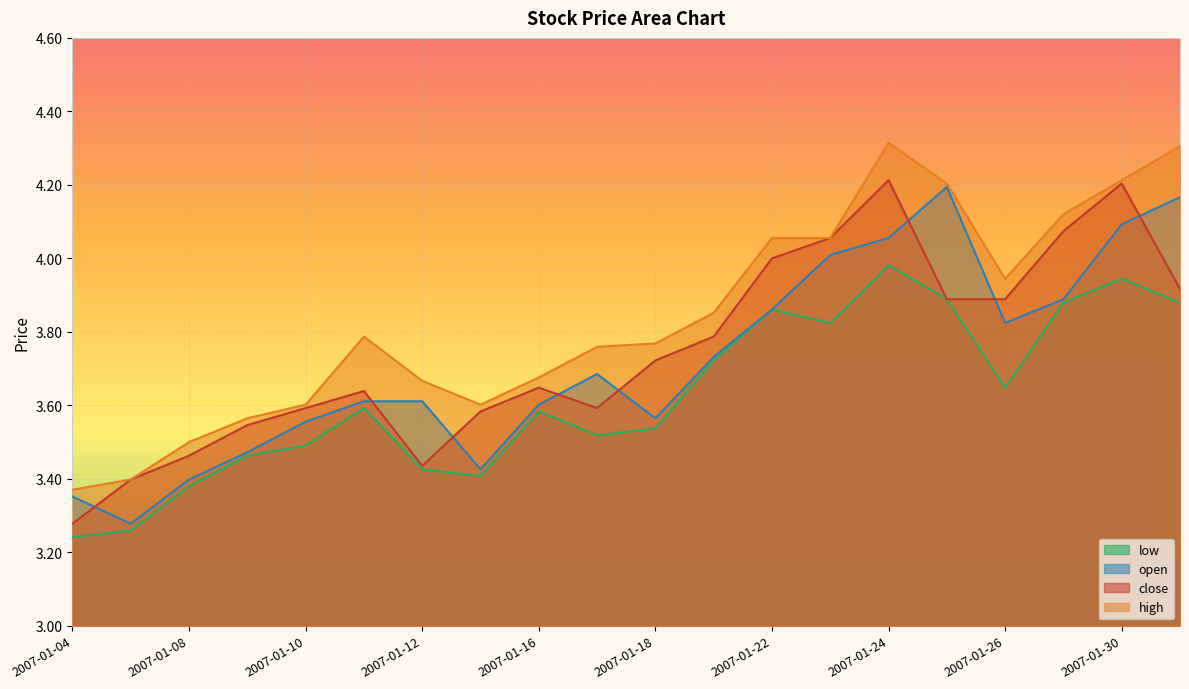

True or false: low and close intersect in this chart.

False